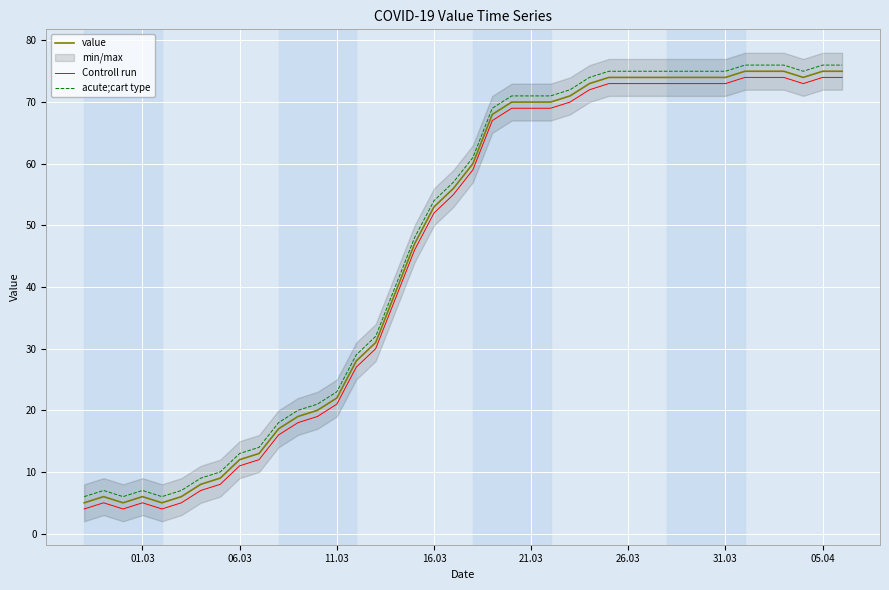

What is the maximum value shown in the chart?

76